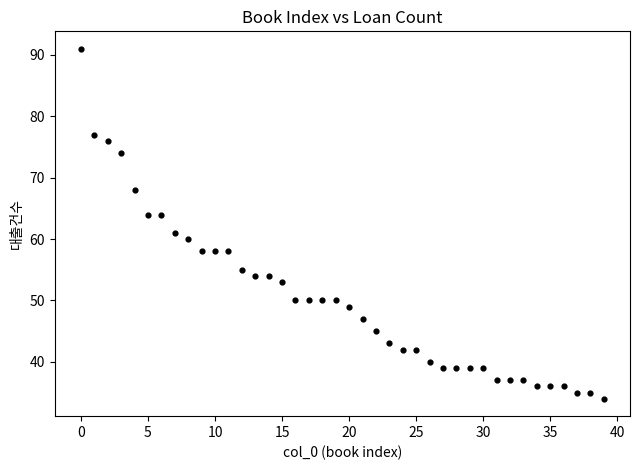

What Y value in the scatter plot is closest to 62?

61